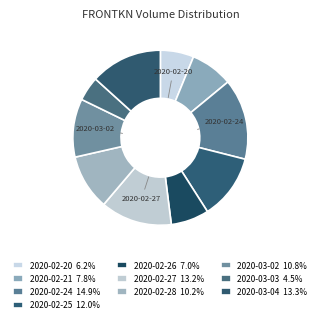

Is there a majority slice in this chart?

No